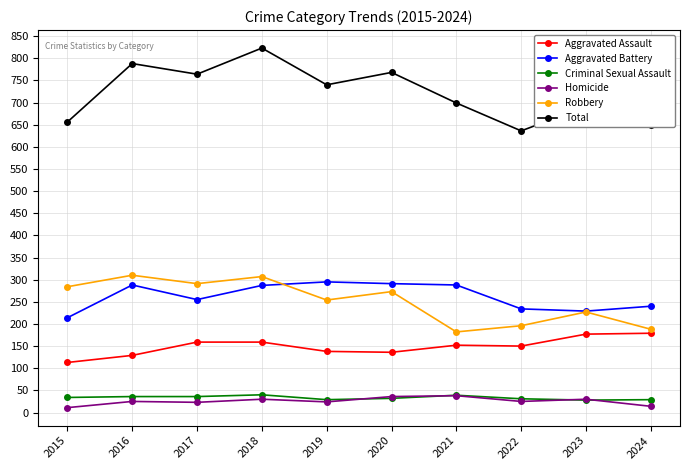

What value does the Aggravated Battery series have at 2017, to the nearest 5?

255